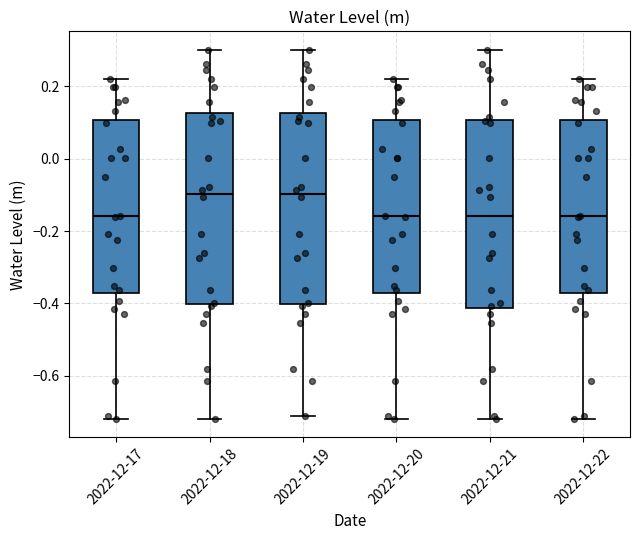

Where does the upper whisker of the box for 2022-12-22 end on the y-axis? The values are not printed on the chart, so give them approximately, as read against the axis.

0.22